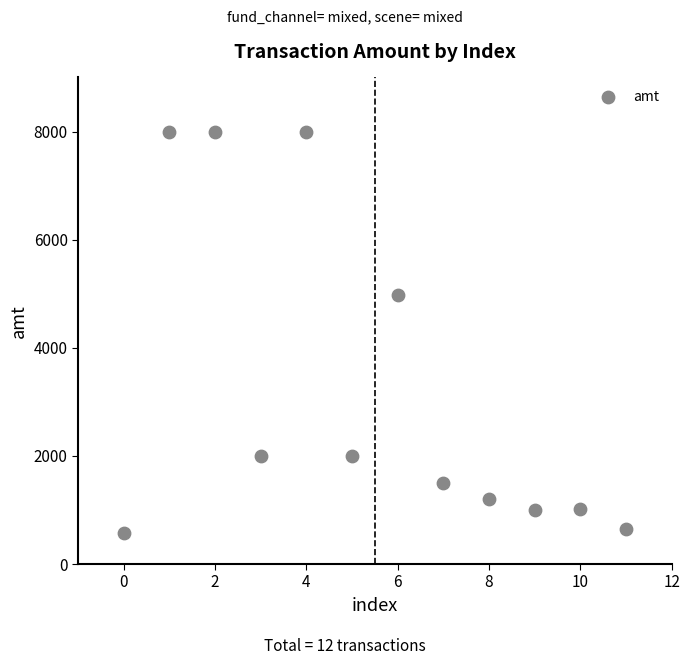

What Y value in the scatter plot is closest to 4289?

4980